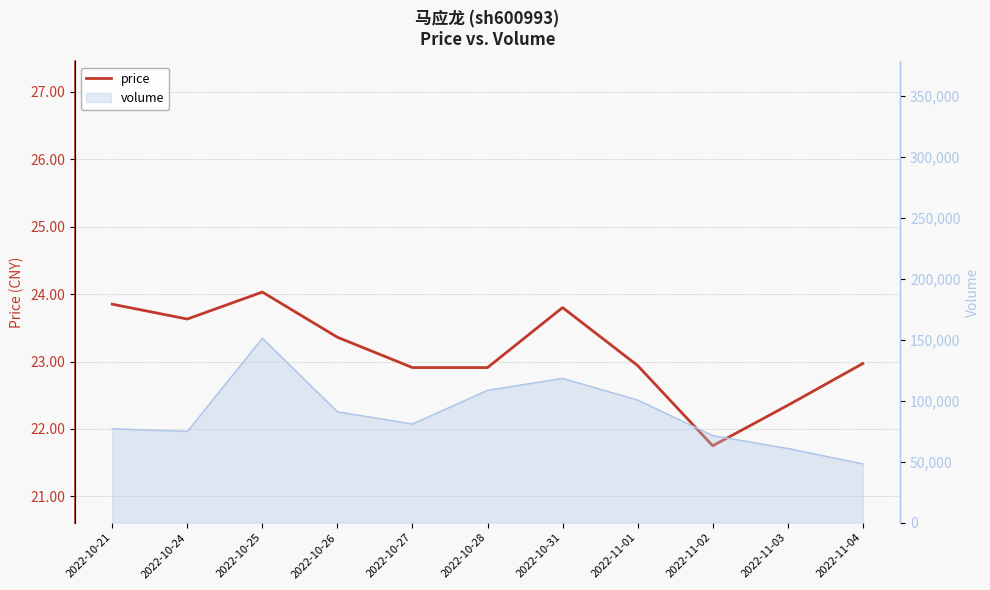

What is the change in value from 2022-10-25 to 2022-11-01?

-1.1